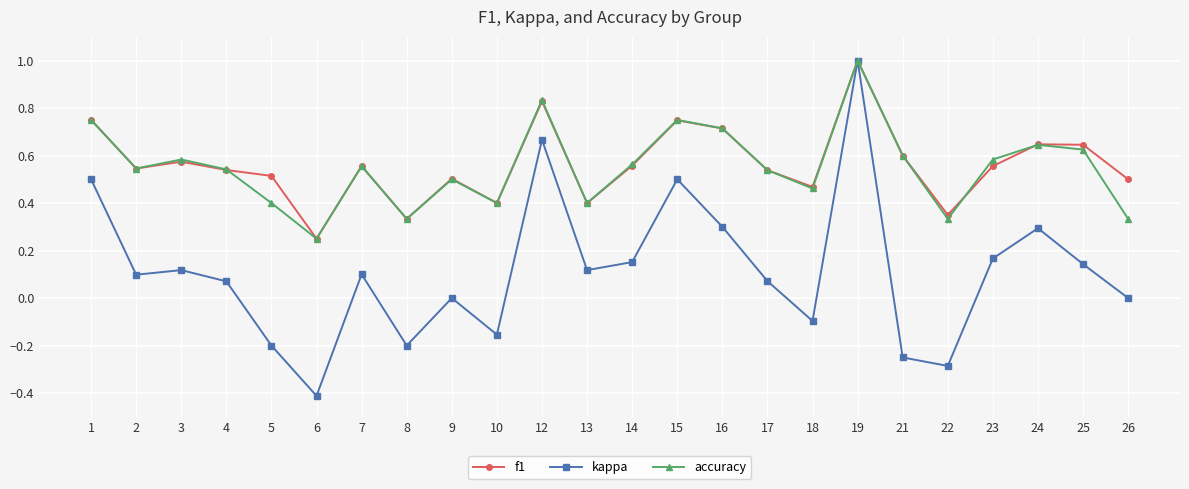

What is the lowest value of the kappa series?

-0.4